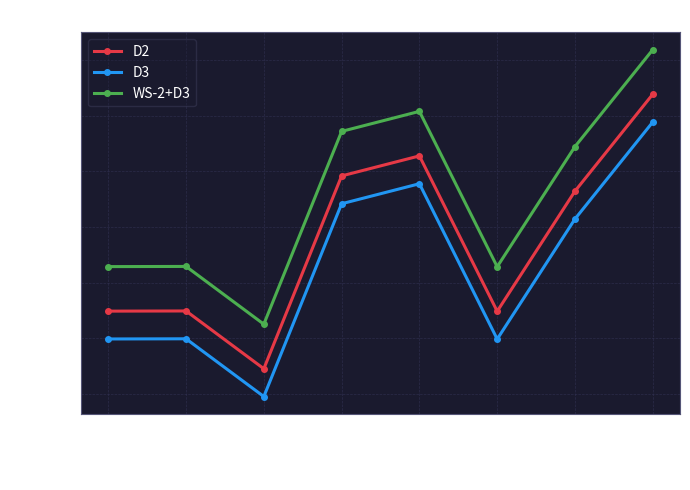

Rank the series by their average value, from highest to lowest.

WS-2+D3, D2, D3